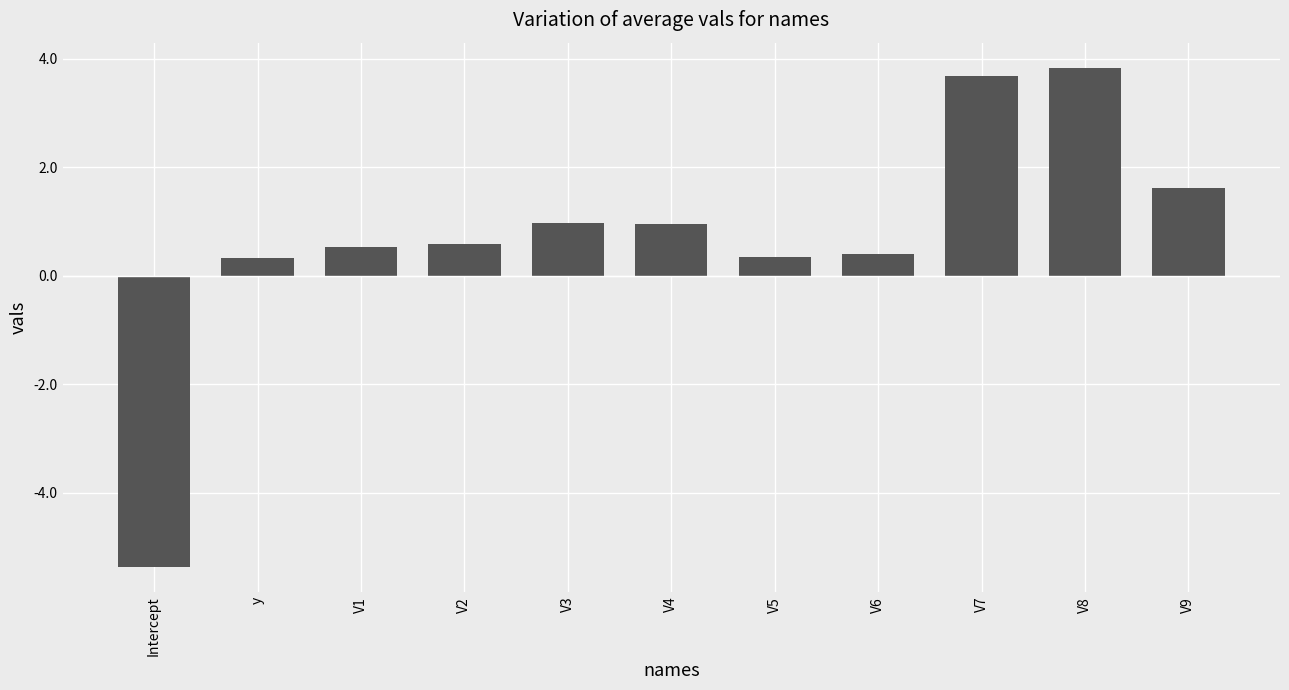

Reading left to right, transcribe all the data shown in this chart.

Intercept=-5.4	y=0.3	V1=0.5	V2=0.6	V3=1.0	V4=1.0	V5=0.3	V6=0.4	V7=3.7	V8=3.8	V9=1.6